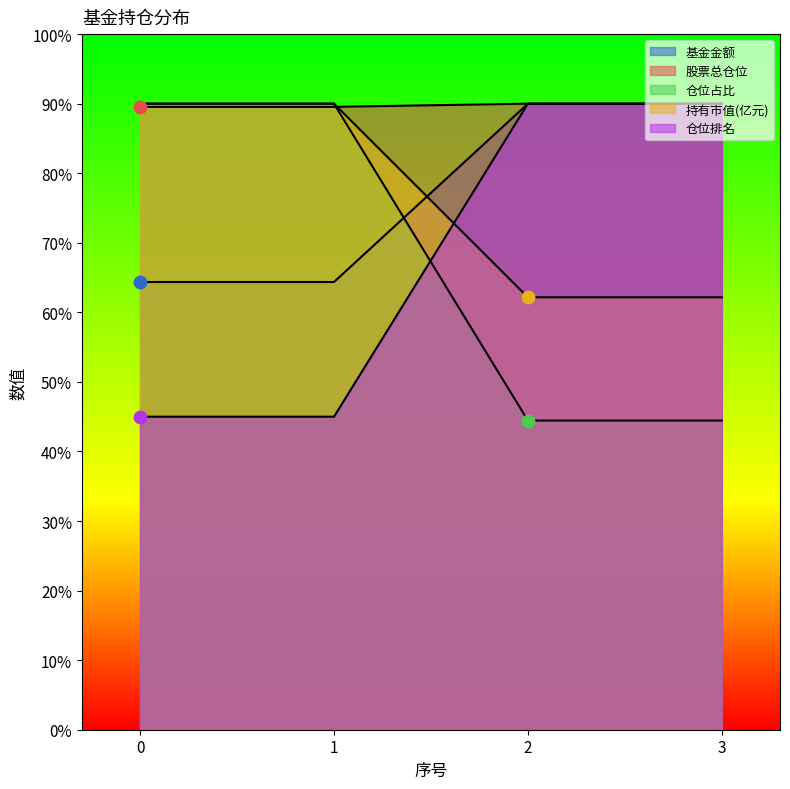

Which series reaches the maximum Y coordinate?

基金金额